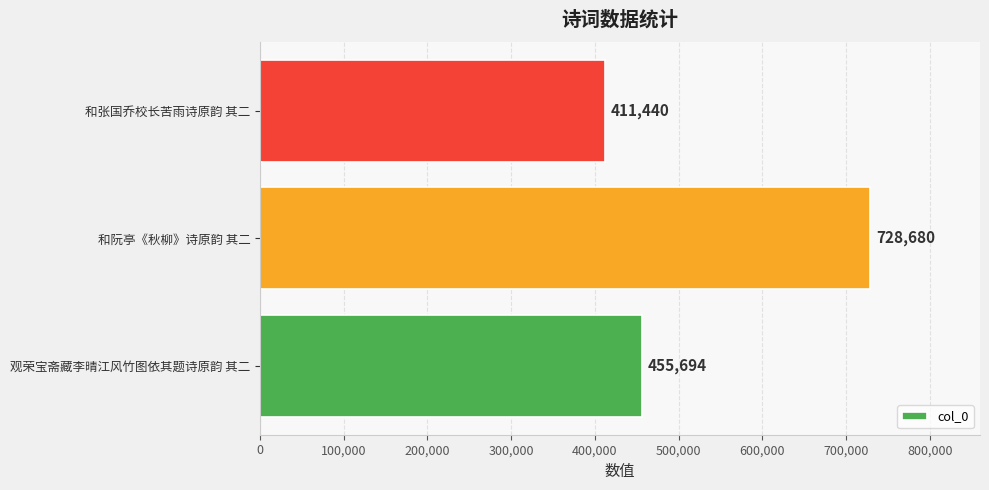

How many bars are there in total?

3